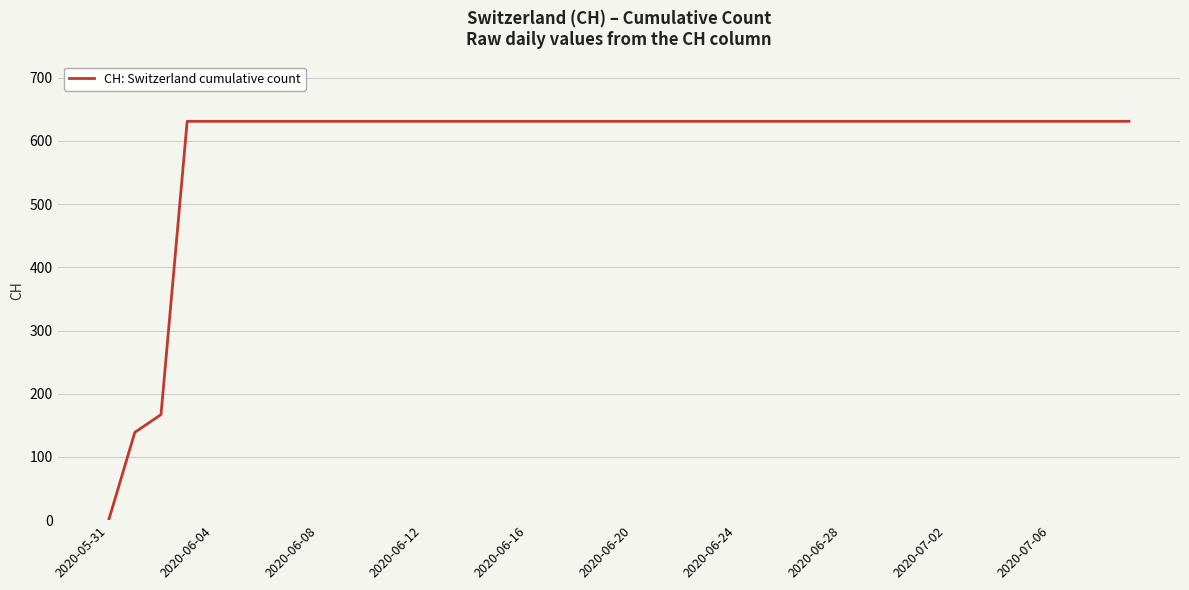

What is the maximum value shown in the chart?

631